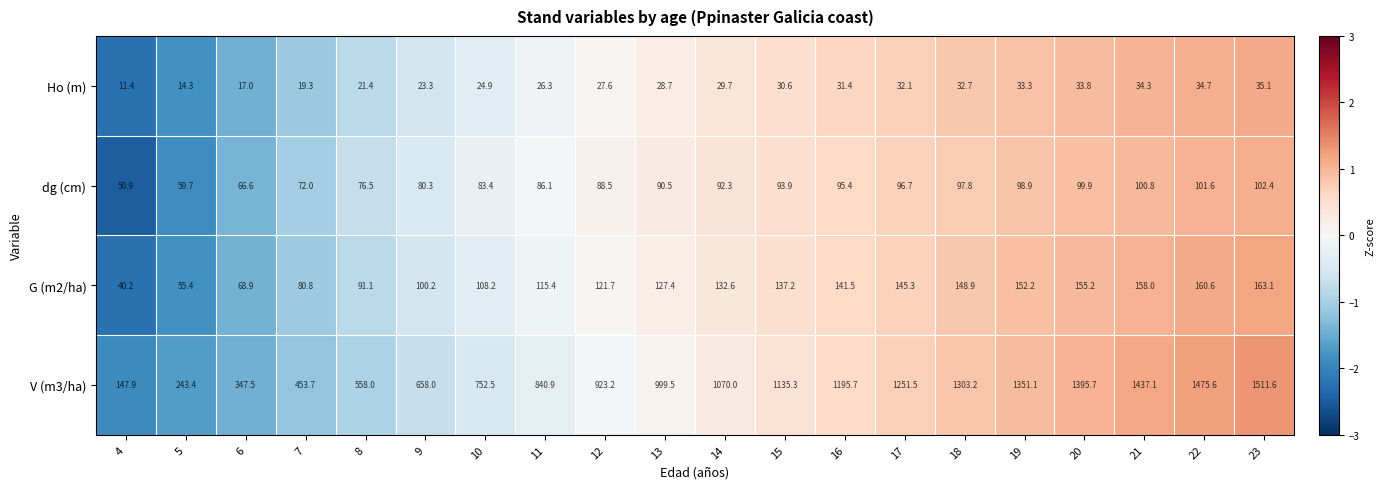

The value of V (m3/ha) at 15 is 1135.3. True or false?

True